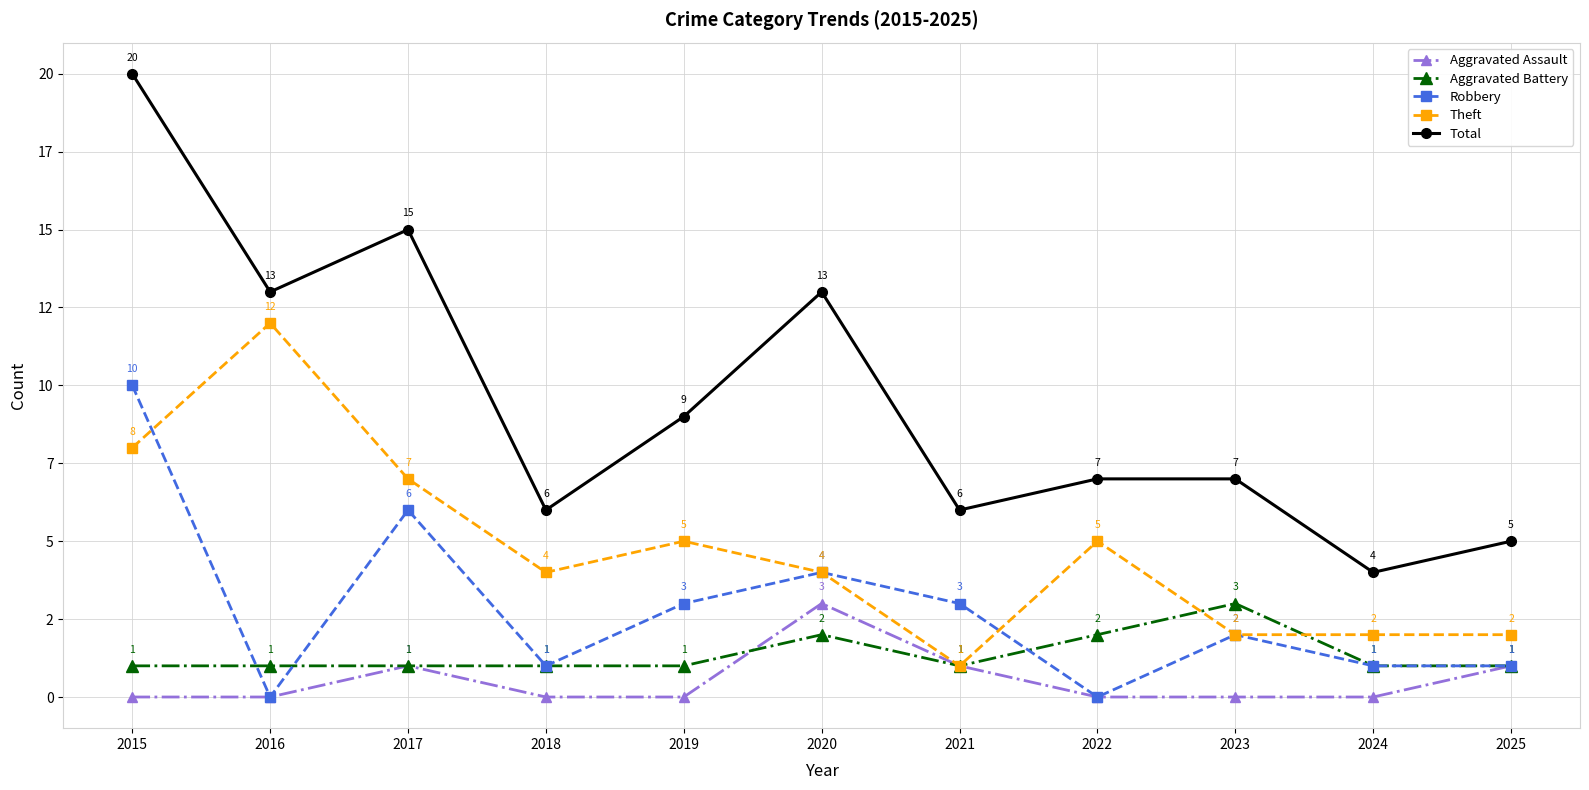

What is the maximum value shown in the chart?

20